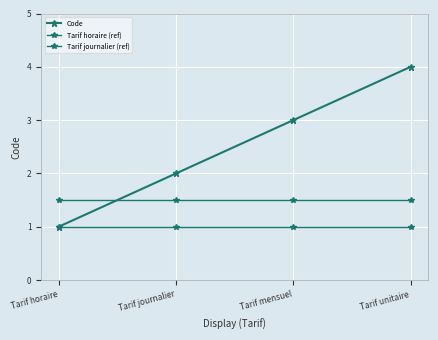

True or false: Code has more than 2 interior local peaks.

False